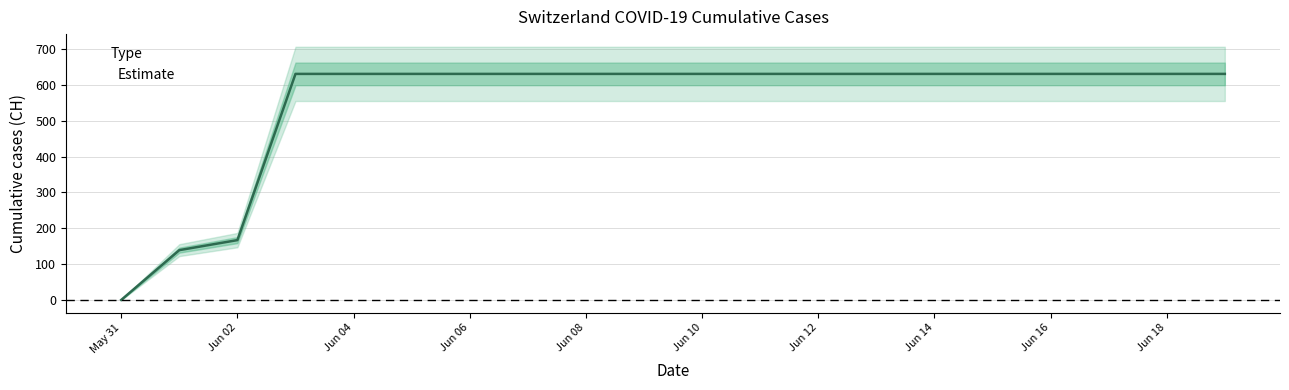

At which label is the value closest to 315?

Jun 02